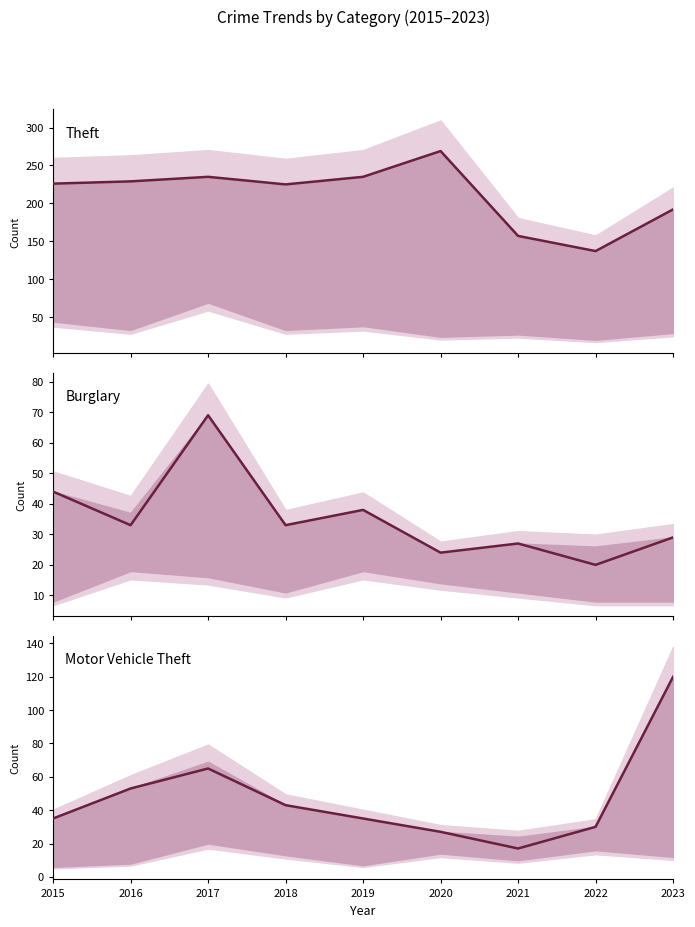

Between 2016 and 2018, which series saw the biggest shift?

Motor Vehicle Theft